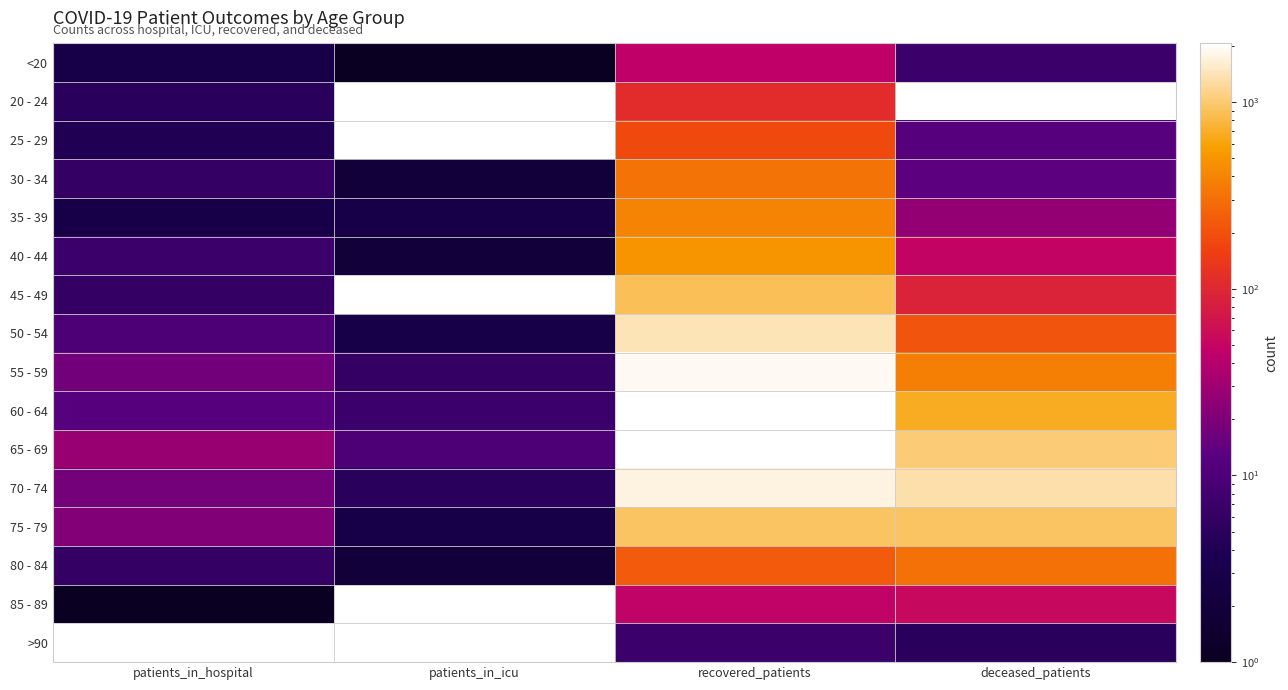

Reading left to right, list all the values displayed in this chart.

<20: patients_in_hospital=3	patients_in_icu=1	recovered_patients=46	deceased_patients=7
20 - 24: patients_in_hospital=5	patients_in_icu=0	recovered_patients=109	deceased_patients=0
25 - 29: patients_in_hospital=4	patients_in_icu=0	recovered_patients=183	deceased_patients=12
30 - 34: patients_in_hospital=6	patients_in_icu=2	recovered_patients=318	deceased_patients=13
35 - 39: patients_in_hospital=3	patients_in_icu=3	recovered_patients=397	deceased_patients=26
40 - 44: patients_in_hospital=7	patients_in_icu=2	recovered_patients=503	deceased_patients=49
45 - 49: patients_in_hospital=6	patients_in_icu=0	recovered_patients=890	deceased_patients=91
50 - 54: patients_in_hospital=10	patients_in_icu=3	recovered_patients=1402	deceased_patients=214
55 - 59: patients_in_hospital=17	patients_in_icu=6	recovered_patients=1894	deceased_patients=373
60 - 64: patients_in_hospital=12	patients_in_icu=7	recovered_patients=2064	deceased_patients=672
65 - 69: patients_in_hospital=28	patients_in_icu=10	recovered_patients=2022	deceased_patients=1011
70 - 74: patients_in_hospital=18	patients_in_icu=5	recovered_patients=1759	deceased_patients=1338
75 - 79: patients_in_hospital=21	patients_in_icu=3	recovered_patients=948	deceased_patients=946
80 - 84: patients_in_hospital=6	patients_in_icu=2	recovered_patients=232	deceased_patients=308
85 - 89: patients_in_hospital=1	patients_in_icu=0	recovered_patients=47	deceased_patients=54
>90: patients_in_hospital=0	patients_in_icu=0	recovered_patients=7	deceased_patients=5